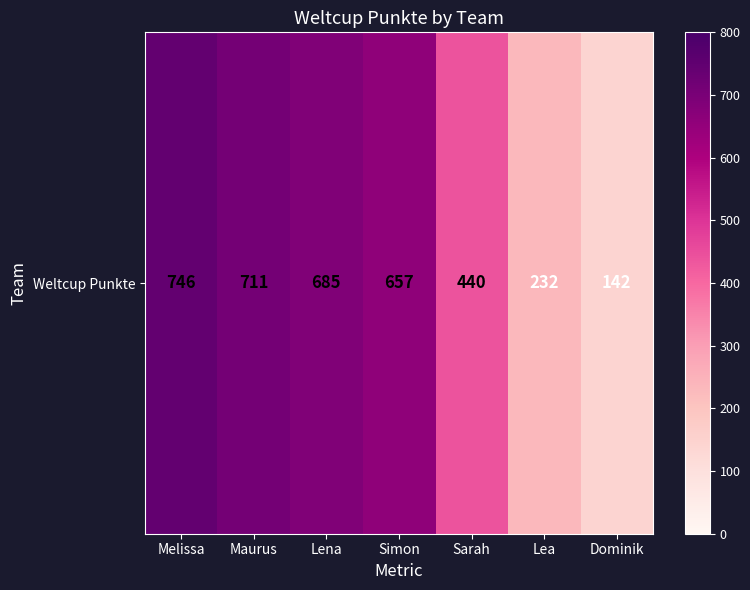

True or false: the data shows 232 at Lea.

True